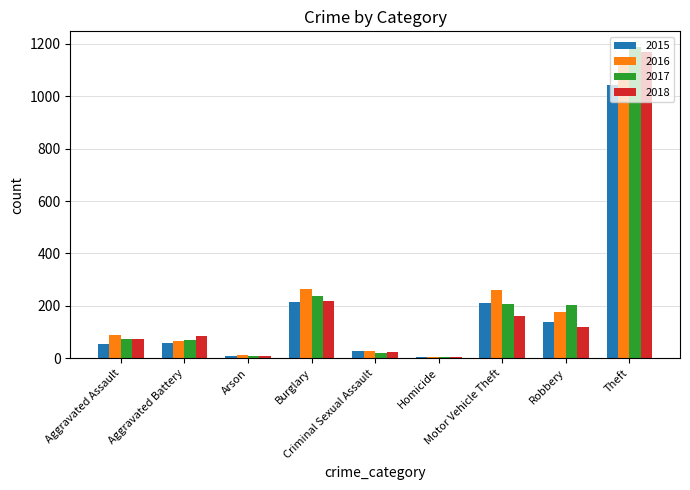

The 2015 series shows 310 at Theft. True or false?

False